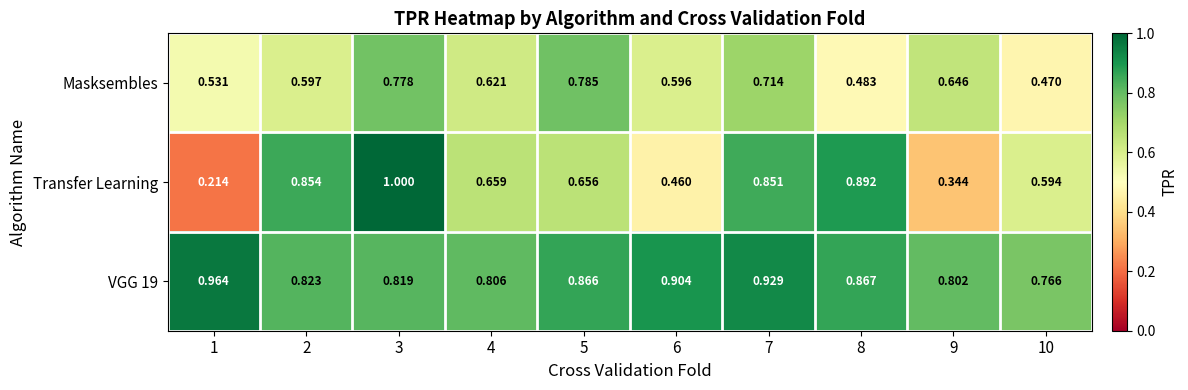

Rank the series by their maximum value, from highest to lowest.

Transfer Learning, VGG 19, Masksembles